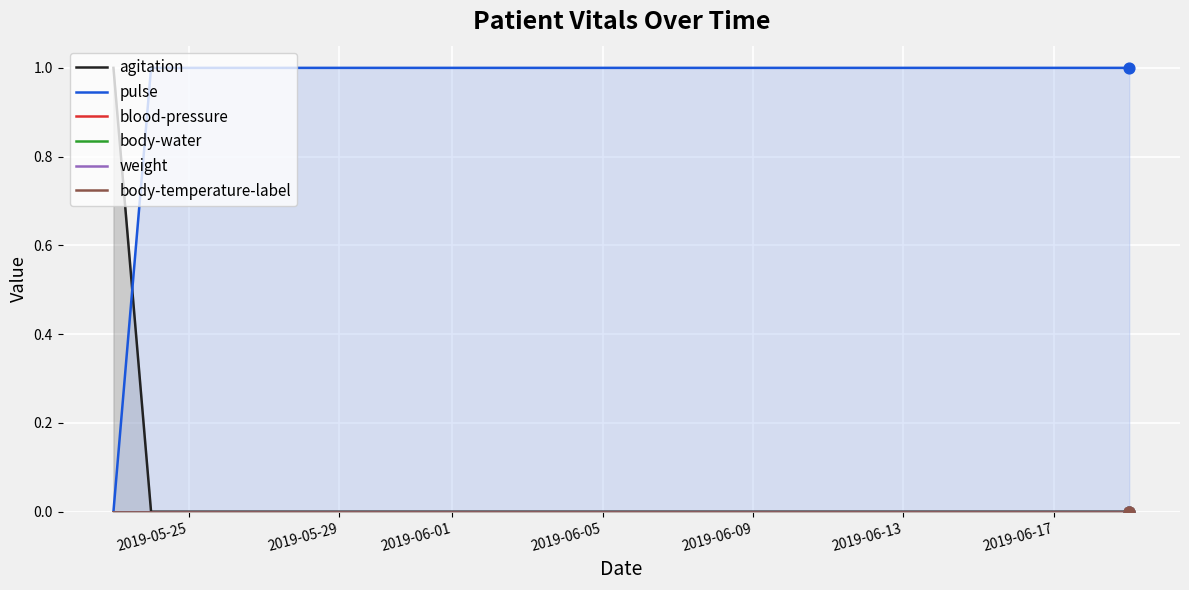

Which series has the widest spread of Y values?

agitation